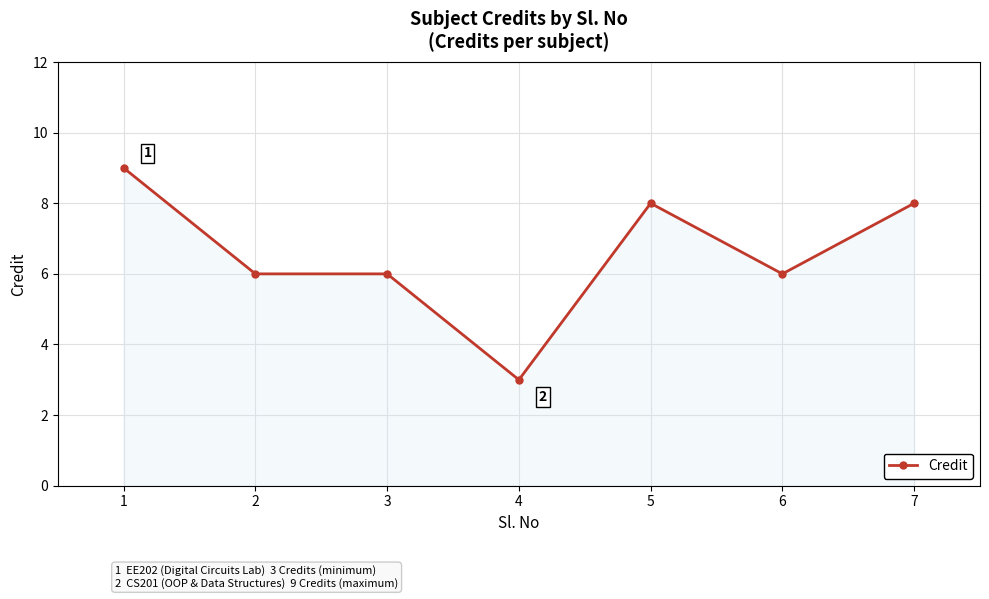

How many data points does each series have?

7